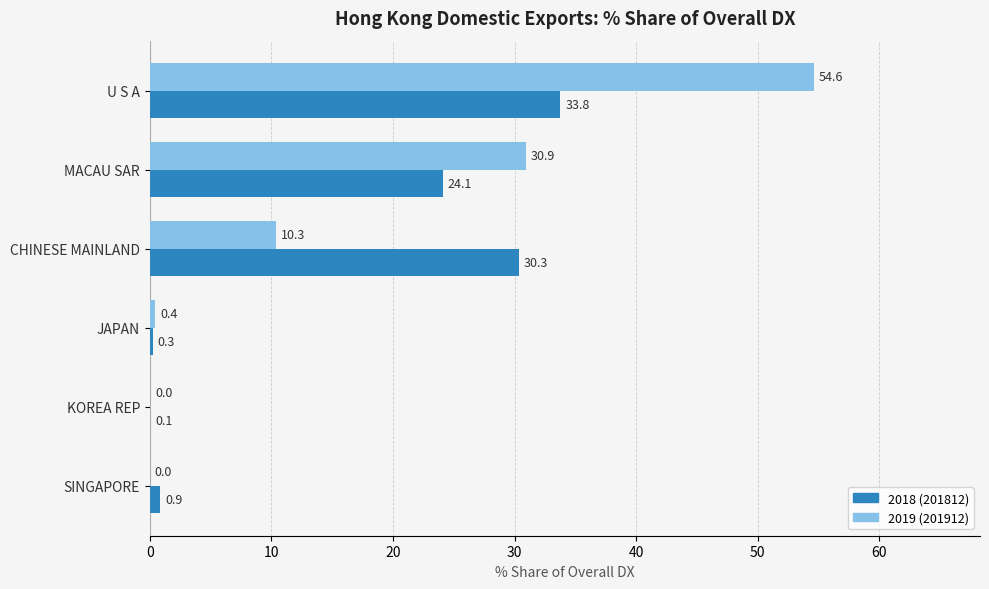

What is the greatest value displayed?

54.6